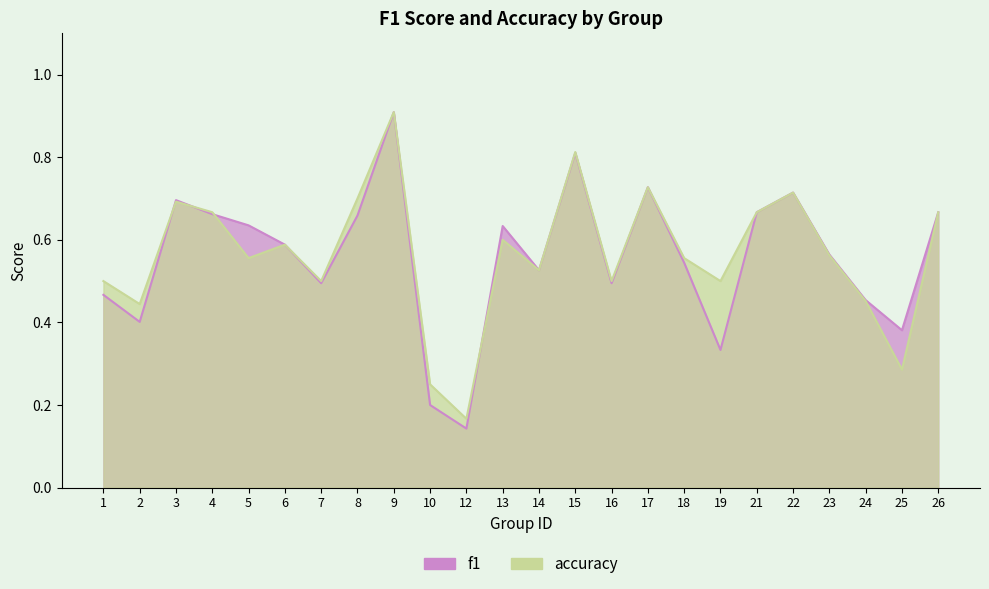

At how many categories does at least one series exceed 0?

24